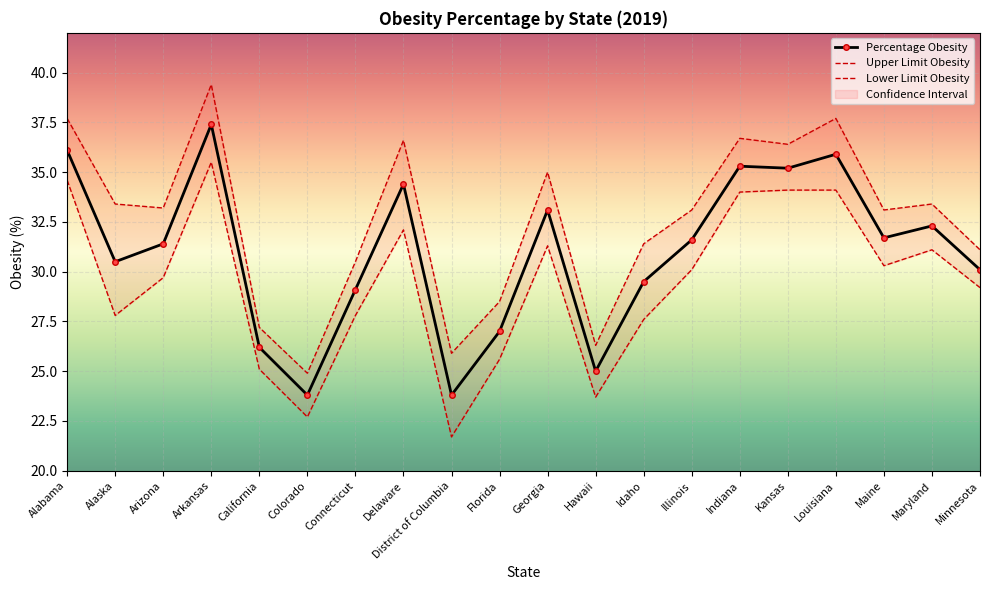

How many lines are shown in the chart?

3